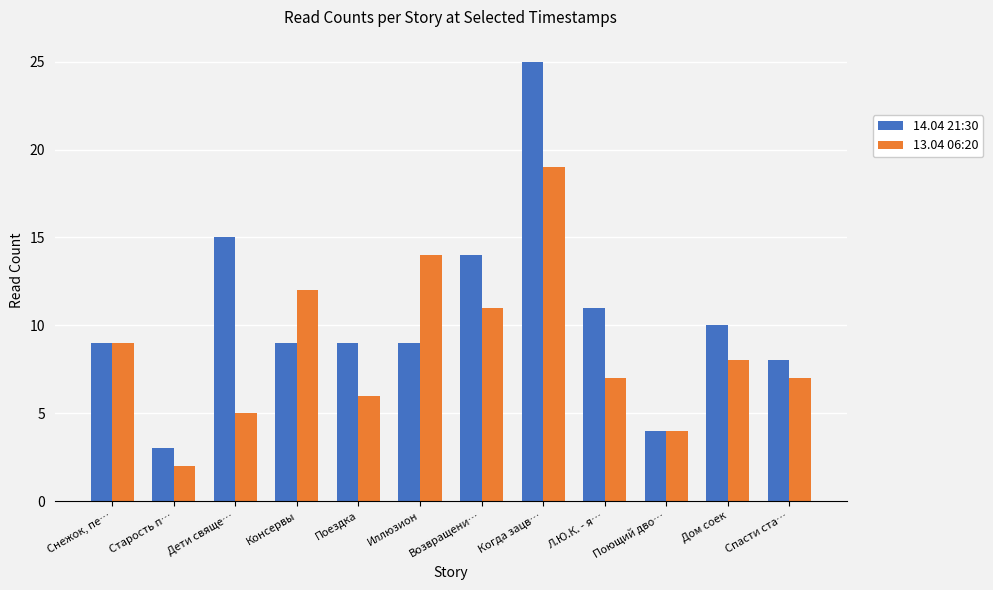

What is the spread (max minus min) of values at Л.Ю.К. - я…?

4